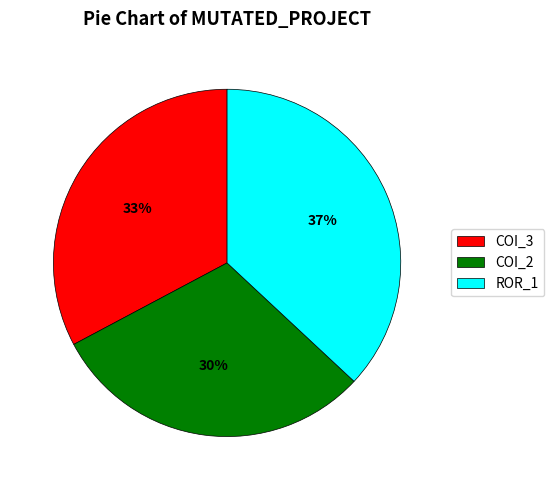

Rank the categories by value from lowest to highest.

COI_2, COI_3, ROR_1